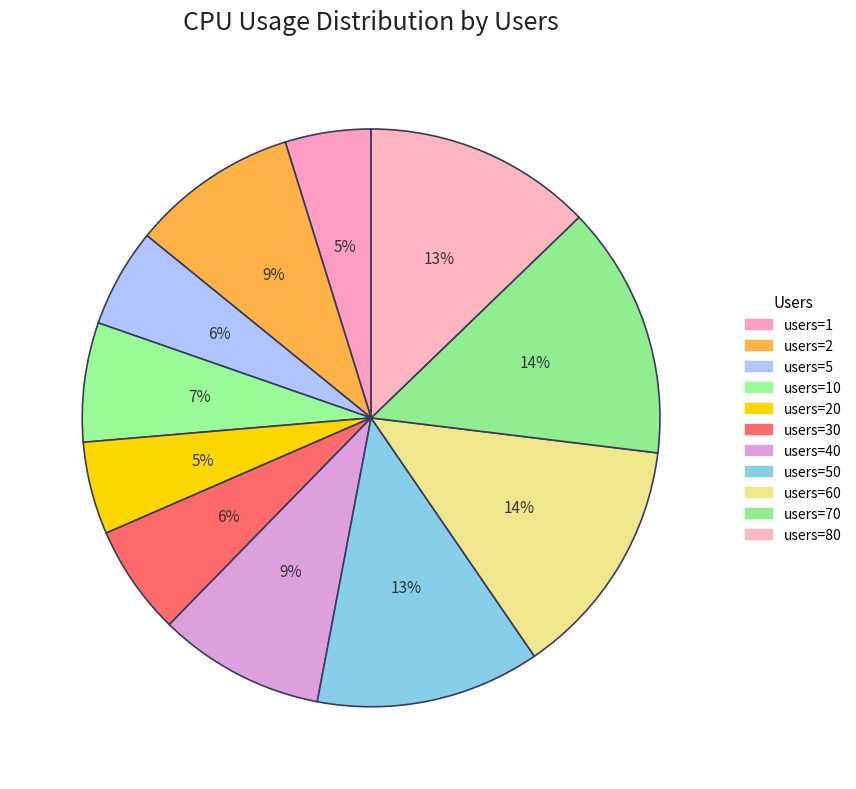

How many segments does this pie chart have?

11